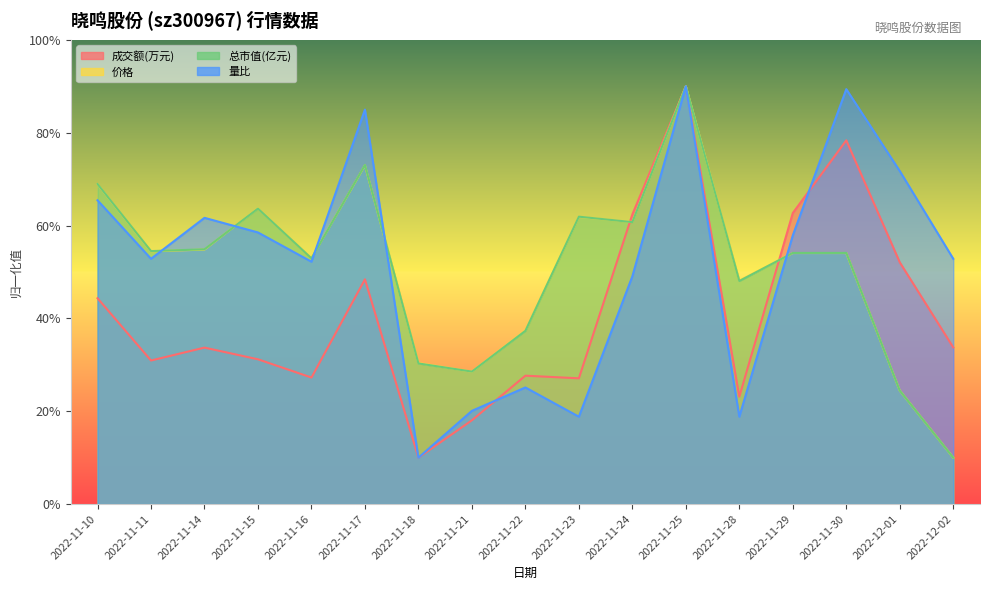

Read the 量比 value at 2022-11-23.

18.8